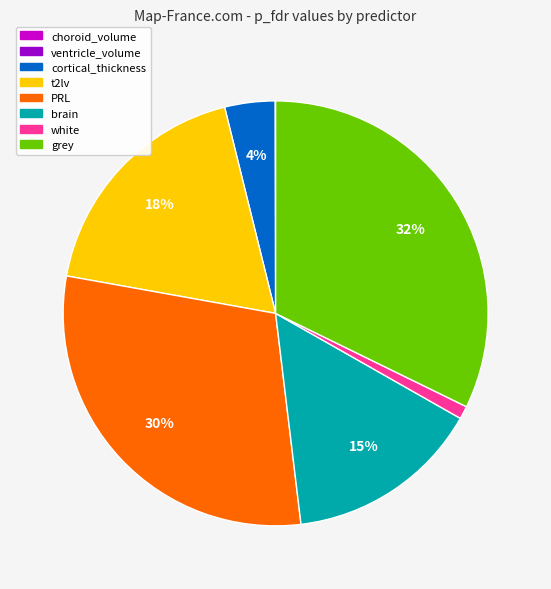

Which category has the biggest portion of the pie?

grey